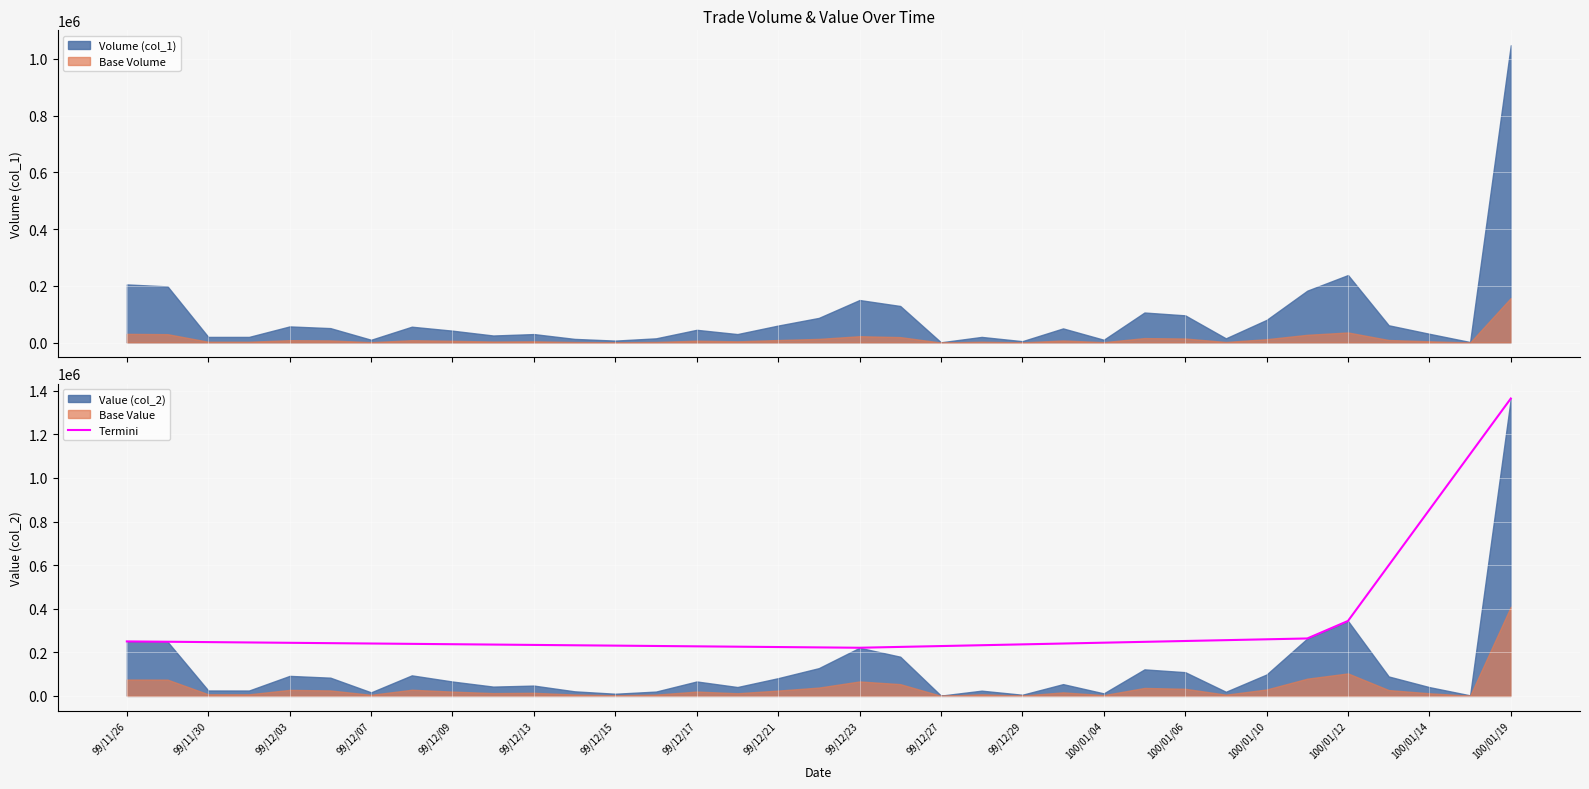

How many points are lower than both their immediate neighbors (excluding endpoints)?

1